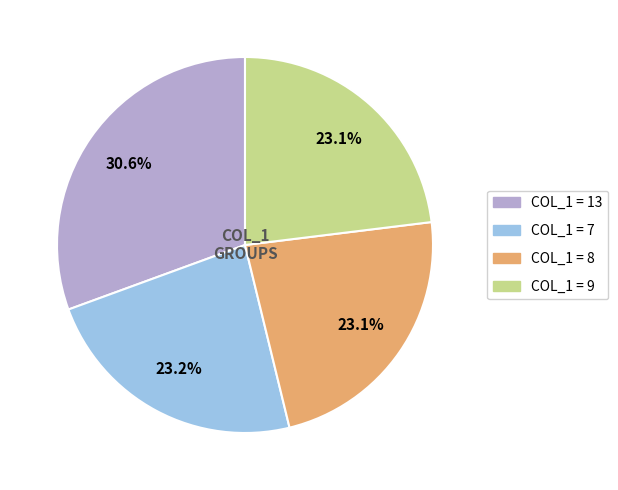

Does any single category account for the majority?

No